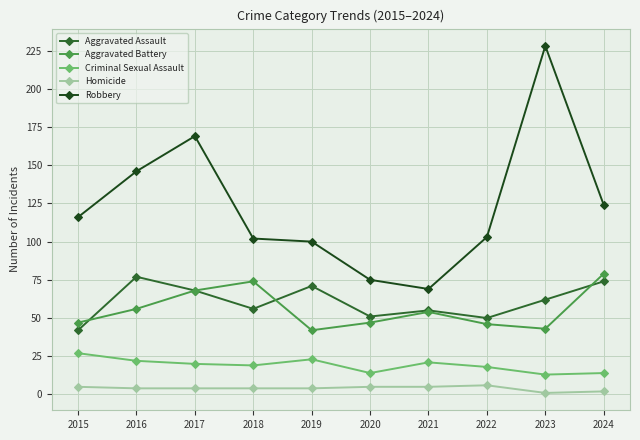

How many data points in Aggravated Battery are less than 54?

5